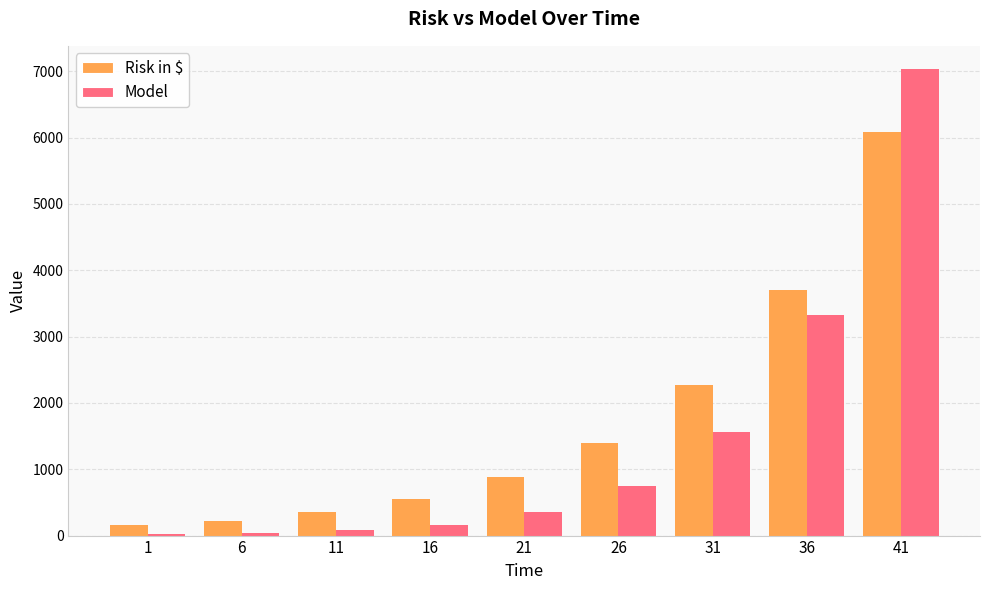

Is the value of Risk in $ at 1 greater than the value of Model at 36?

No